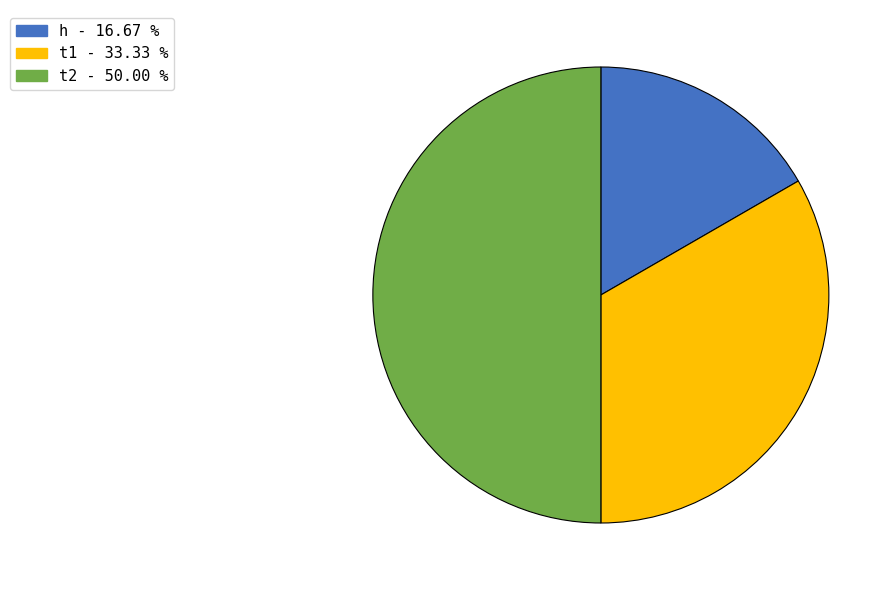

Is t1 the majority of the pie?

No